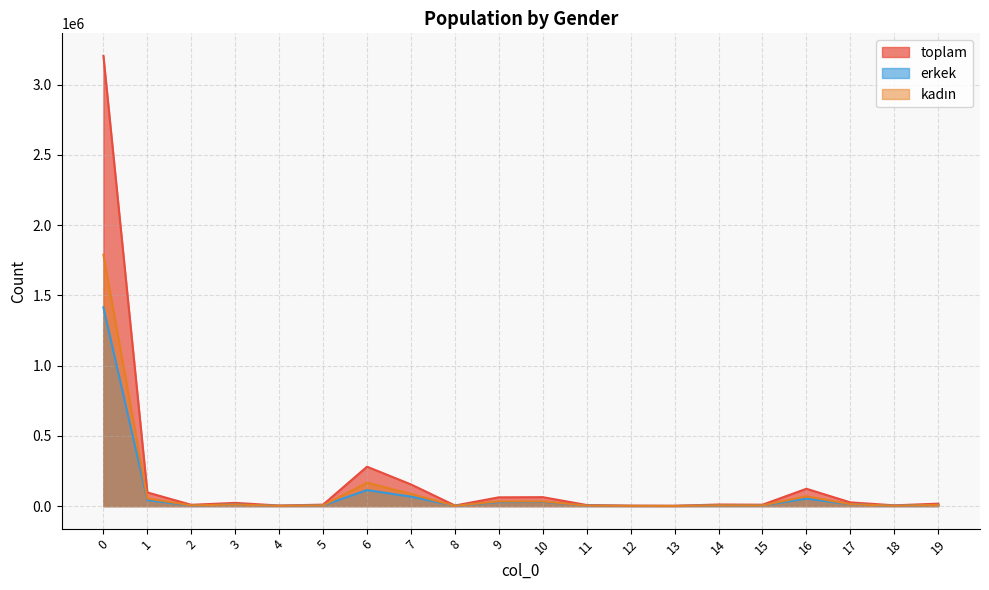

Reading left to right, extract all data points from this chart.

toplam: 3205212	97420	9370	22994	4157	10542	280714	154227	4445	62518	63794	7737	3248	2359	11297	10031	123467	26546	5587	17562
erkek: 1415476	42815	4088	11478	2111	5207	114115	67522	2529	28746	30236	3934	1464	1119	5523	4963	53386	12883	2933	8771
kadın: 1789736	54605	5282	11516	2046	5335	166599	86705	1916	33772	33558	3803	1784	1240	5774	5068	70081	13663	2654	8791